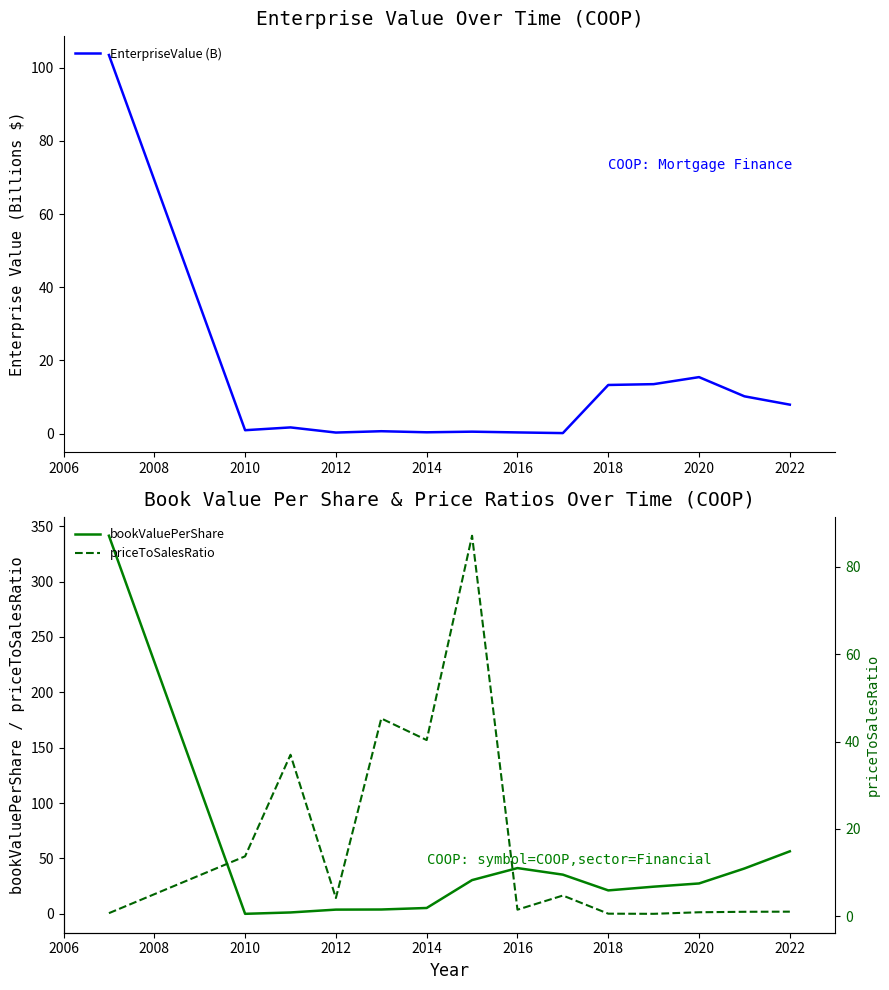

At which label is bookValuePerShare closest to 170?

2022